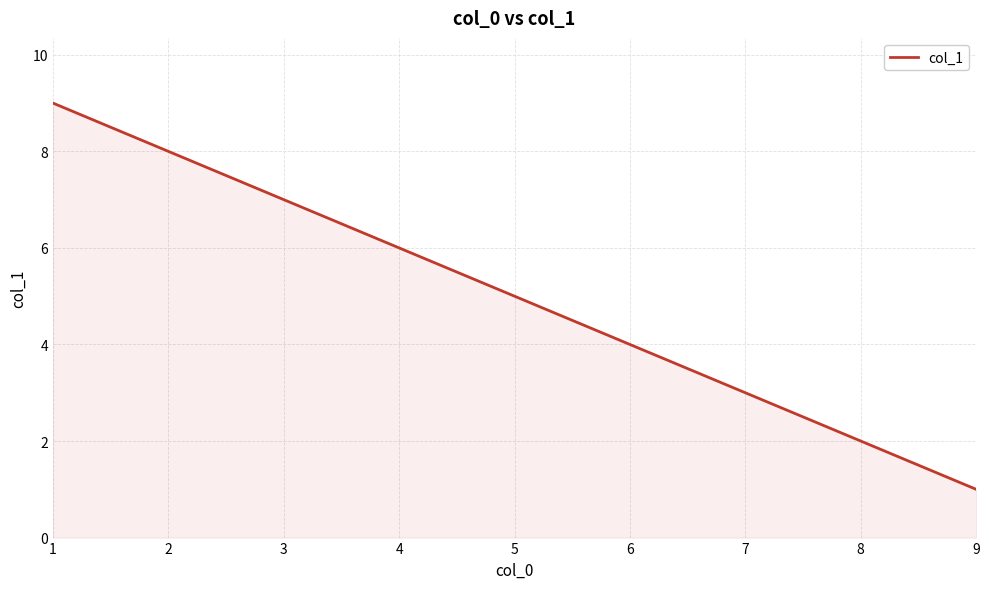

The chart shows a value of 1 at 7. True or false?

False